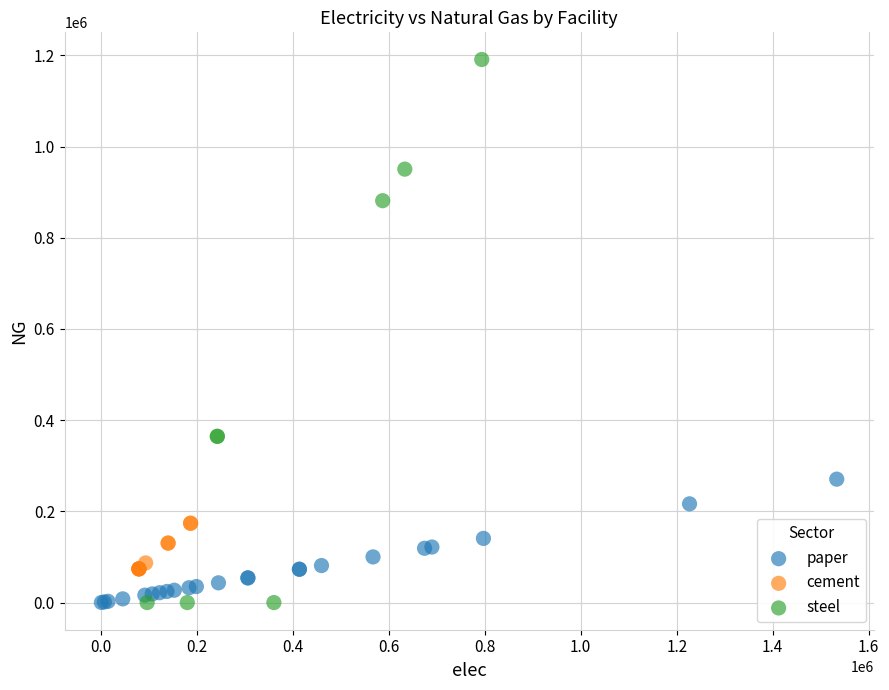

Which series contains the highest Y value?

steel